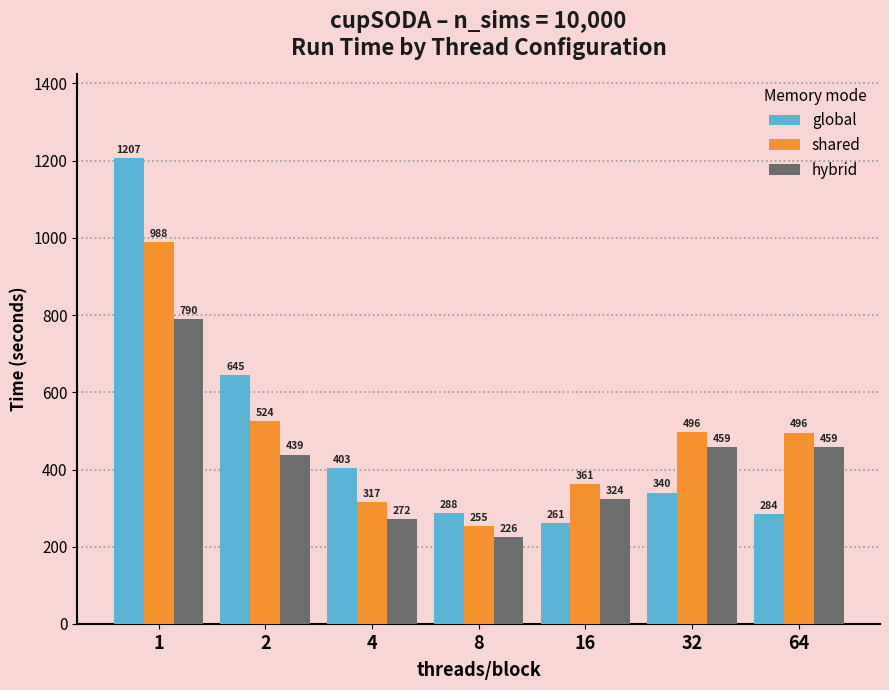

What value does the hybrid series have at 2?

438.7